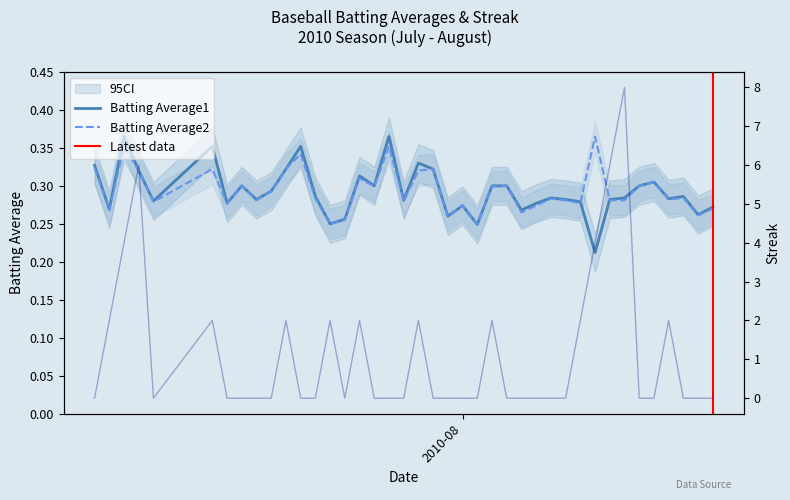

How many series are shown in this chart?

3